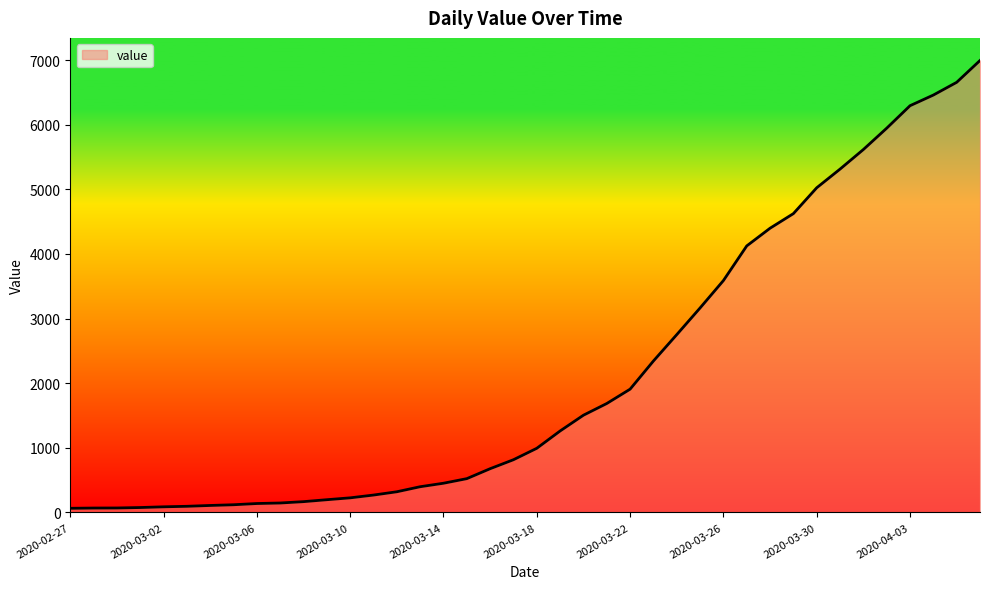

What is the difference between the maximum and minimum values?

6931